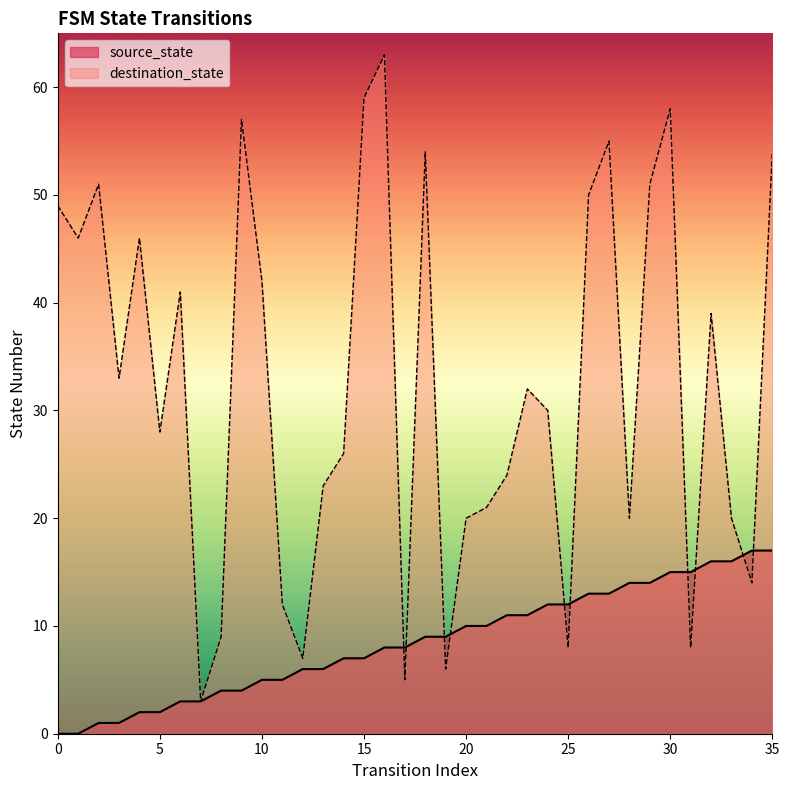

Is the value of destination_state at 31 greater than the value of source_state at 13?

Yes